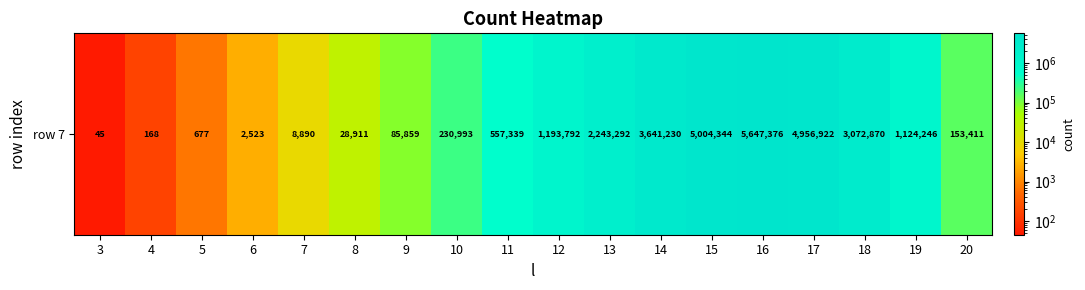

The chart shows a value of 1503783 at 14. True or false?

False